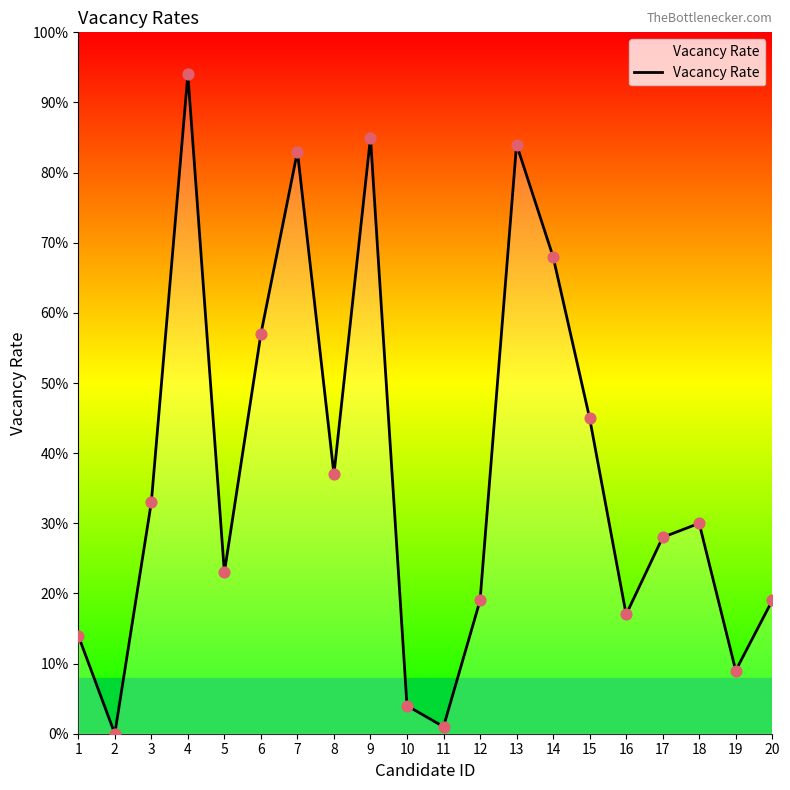

Approximately how many times larger is the value at 20 compared to 15?

0.4